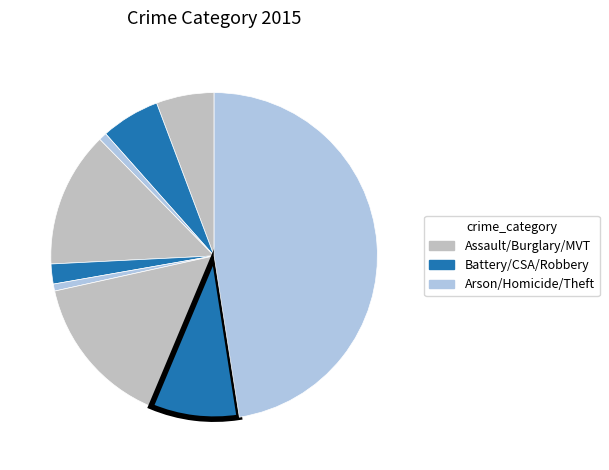

Is there a majority slice in this chart?

No